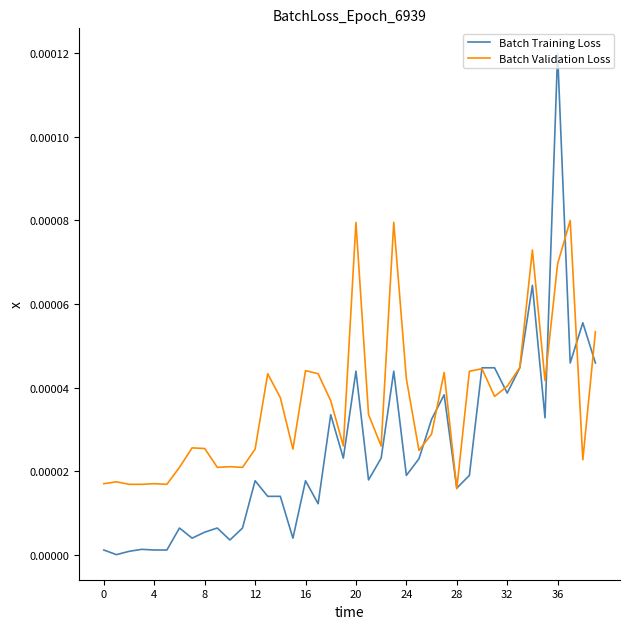

Does the chart have visible grid lines?

No